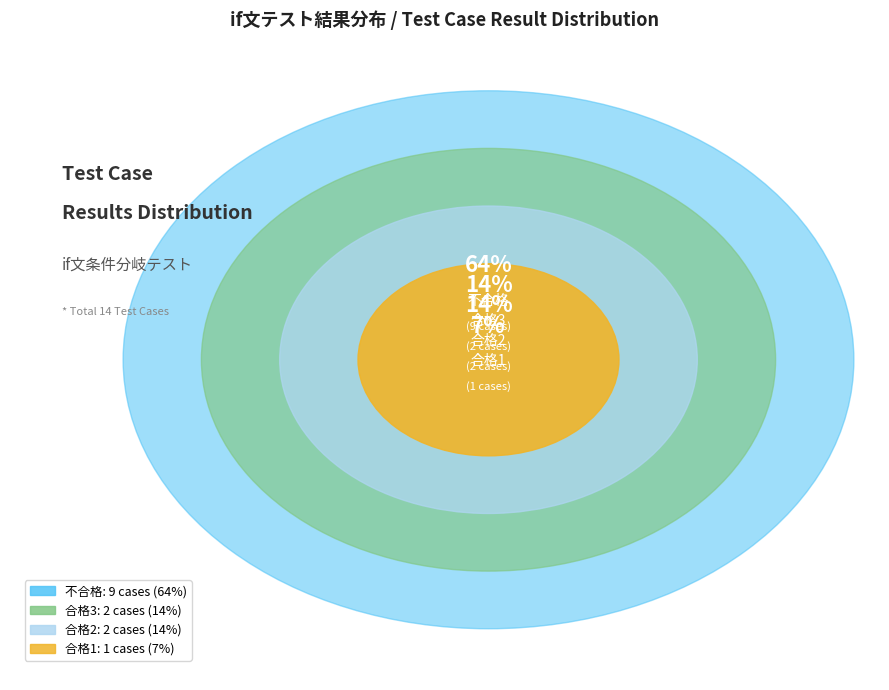

Which has a higher value, 合格3 or 不合格?

不合格